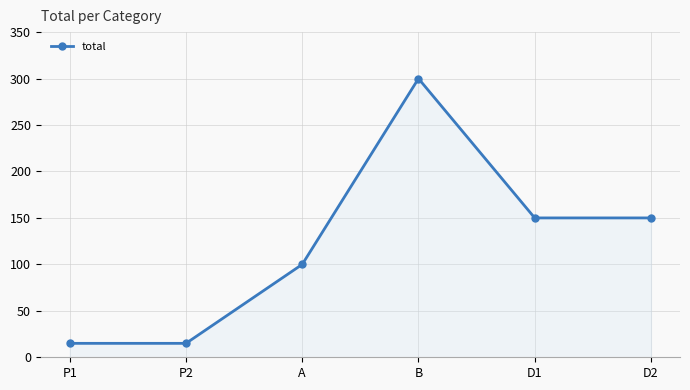

Reading left to right, list all the values displayed in this chart.

P1=15	P2=15	A=100	B=300	D1=150	D2=150